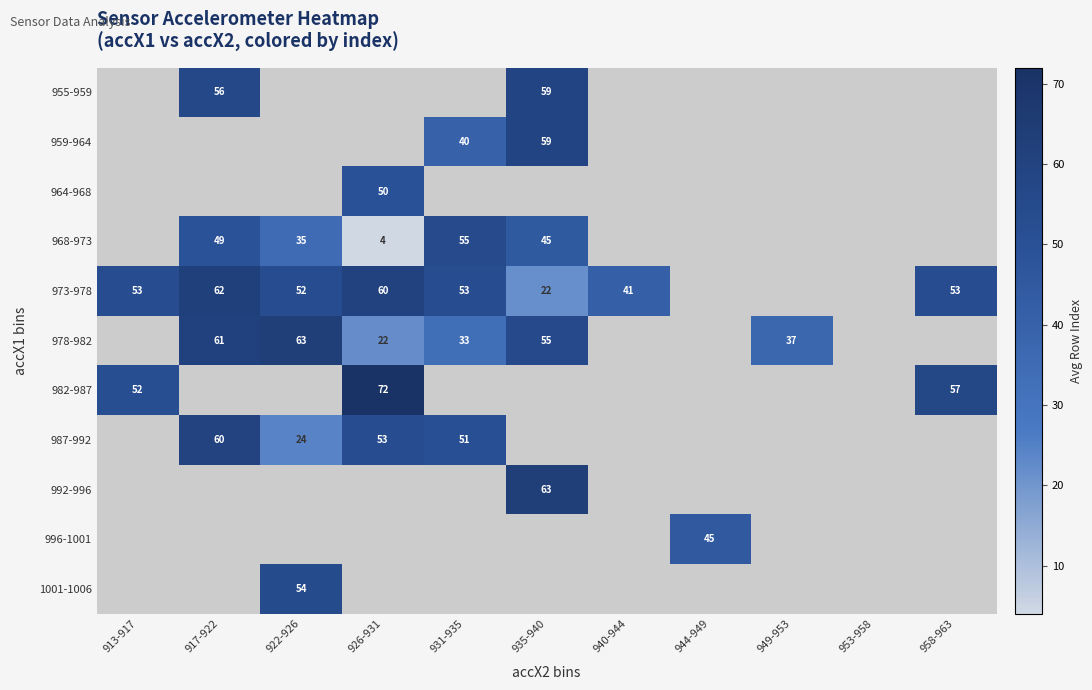

The value of 955-959 at 917-922 is 91. True or false?

False